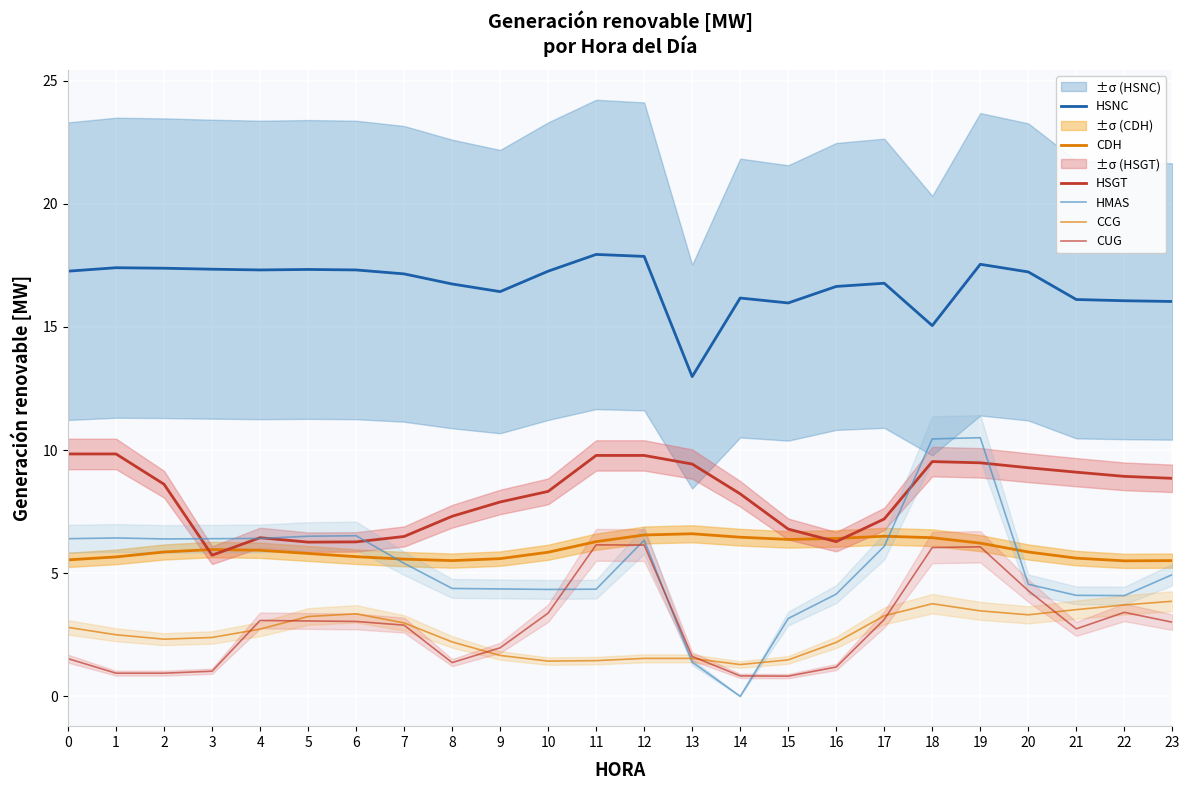

How many data points in CUG are above 3?

12